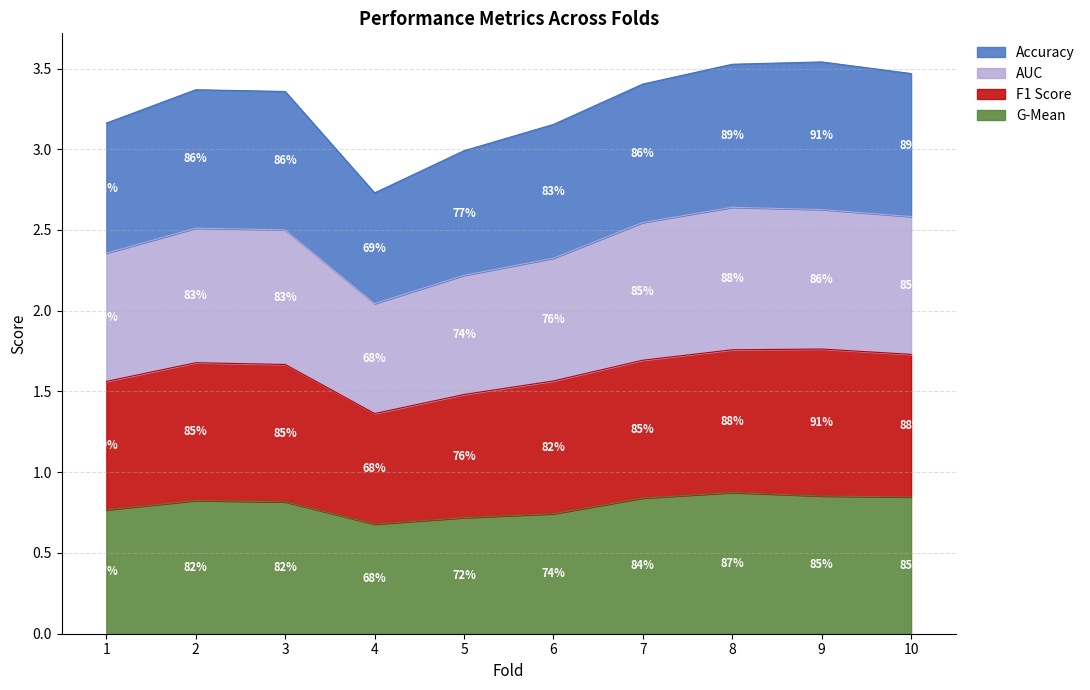

How many data points in accuracy are less than 3?

2